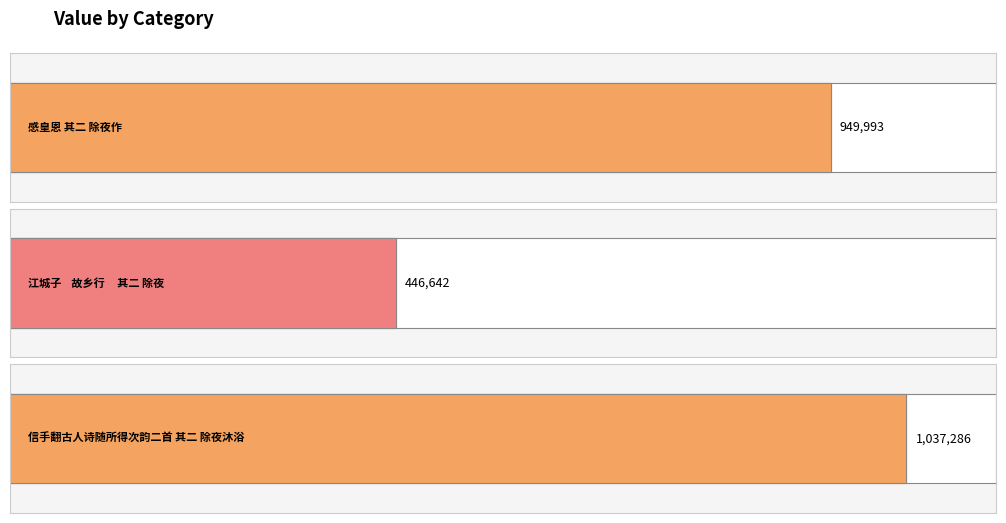

Reading left to right, what are all the values shown in this chart?

感皇恩 其二 除夜作=949993	江城子    故乡行     其二 除夜=446642	信手翻古人诗随所得次韵二首 其二 除夜沐浴=1037286